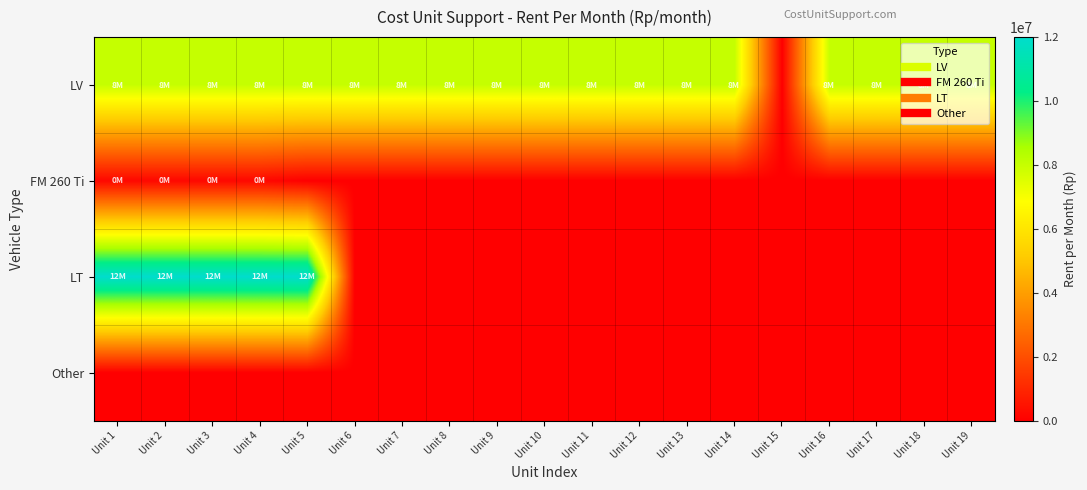

Which series has the widest spread of values?

LT